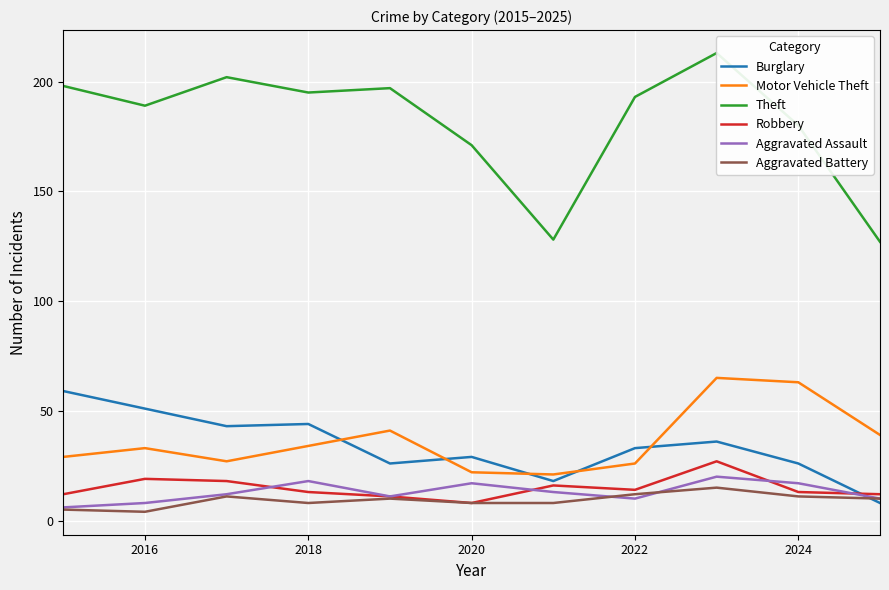

The Aggravated Battery series shows 8 at 2018. True or false?

True